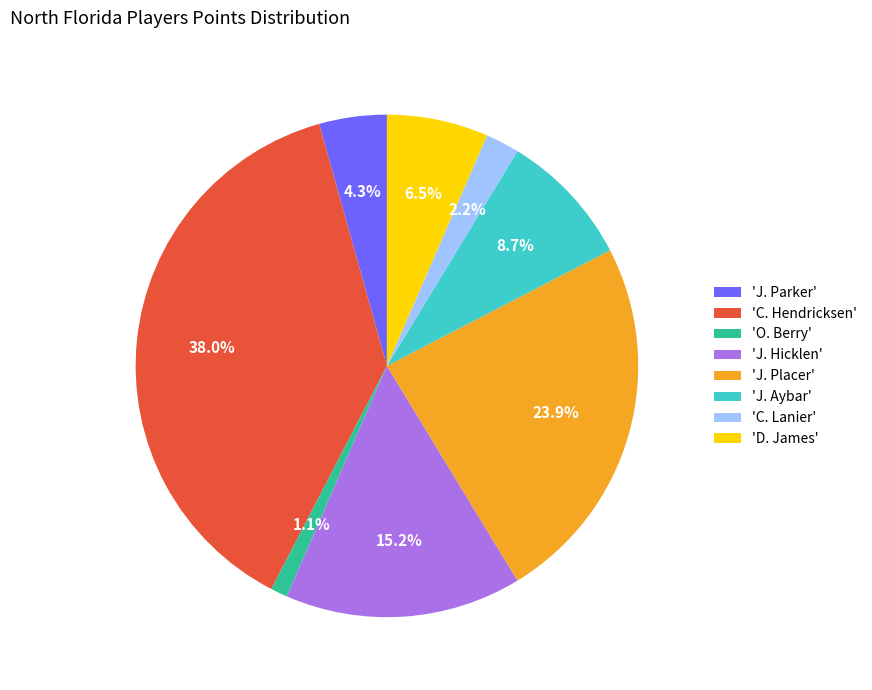

Combined, do 'J. Aybar' and 'C. Lanier' account for over 50%?

No